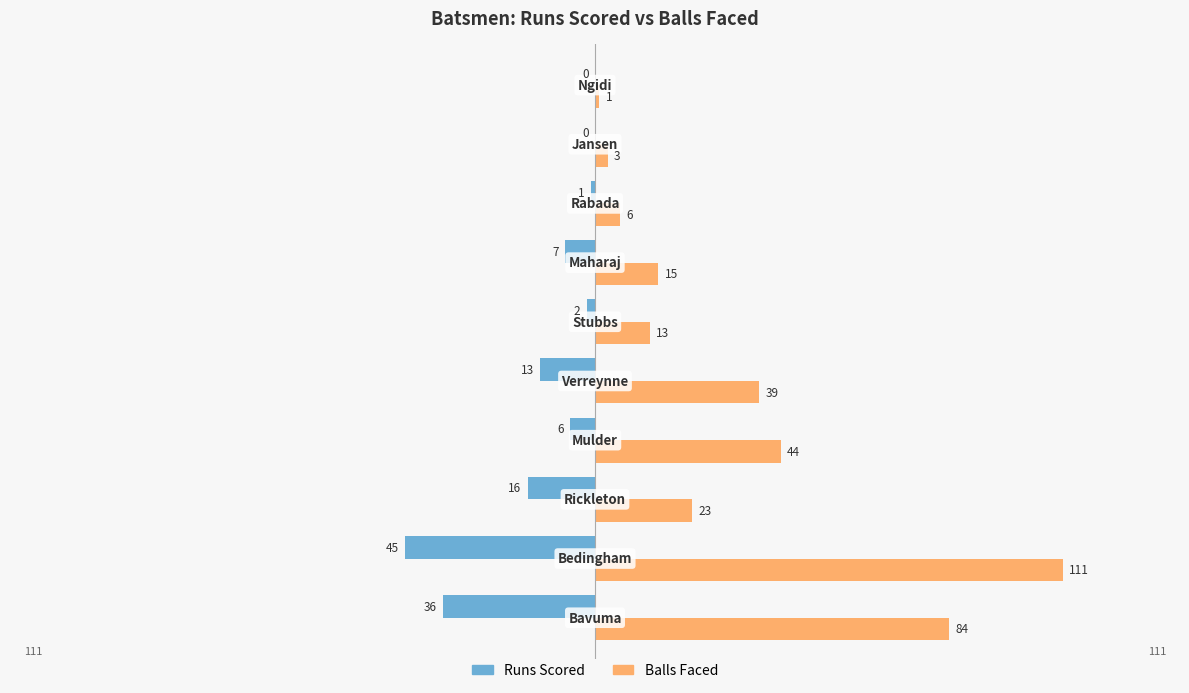

What is the maximum value shown in the chart?

111